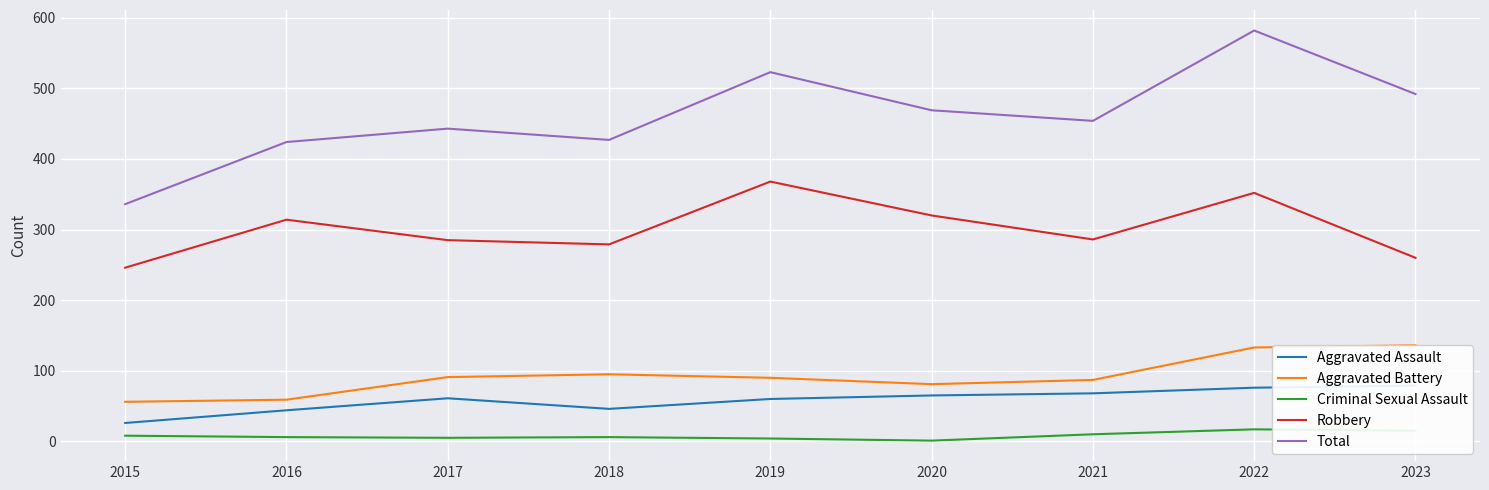

What is the total value across all series at 2016?

847